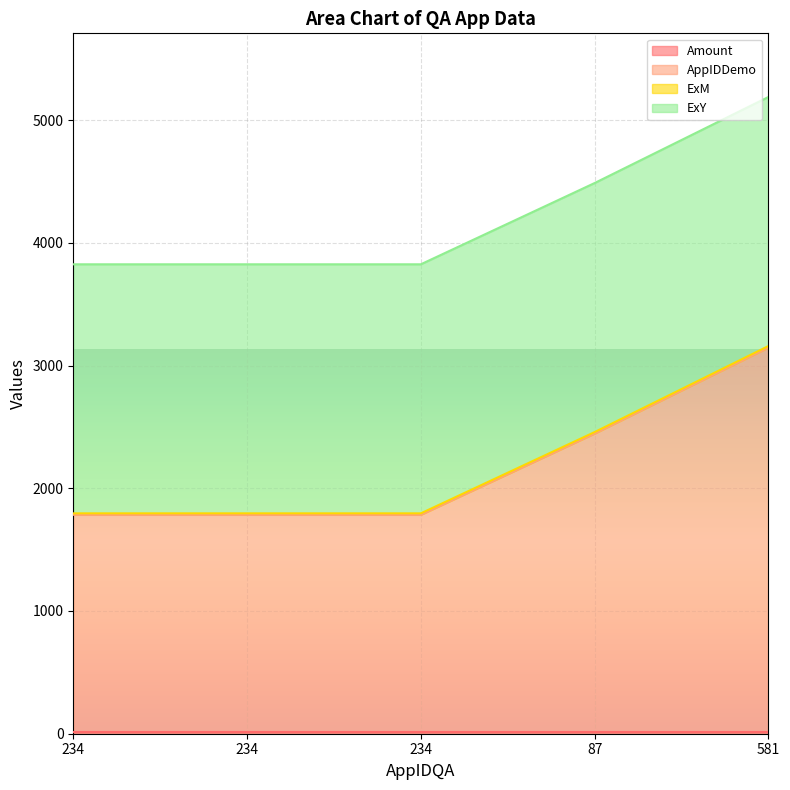

What is the approximate value of AppIDDemo at 581?

3136.0